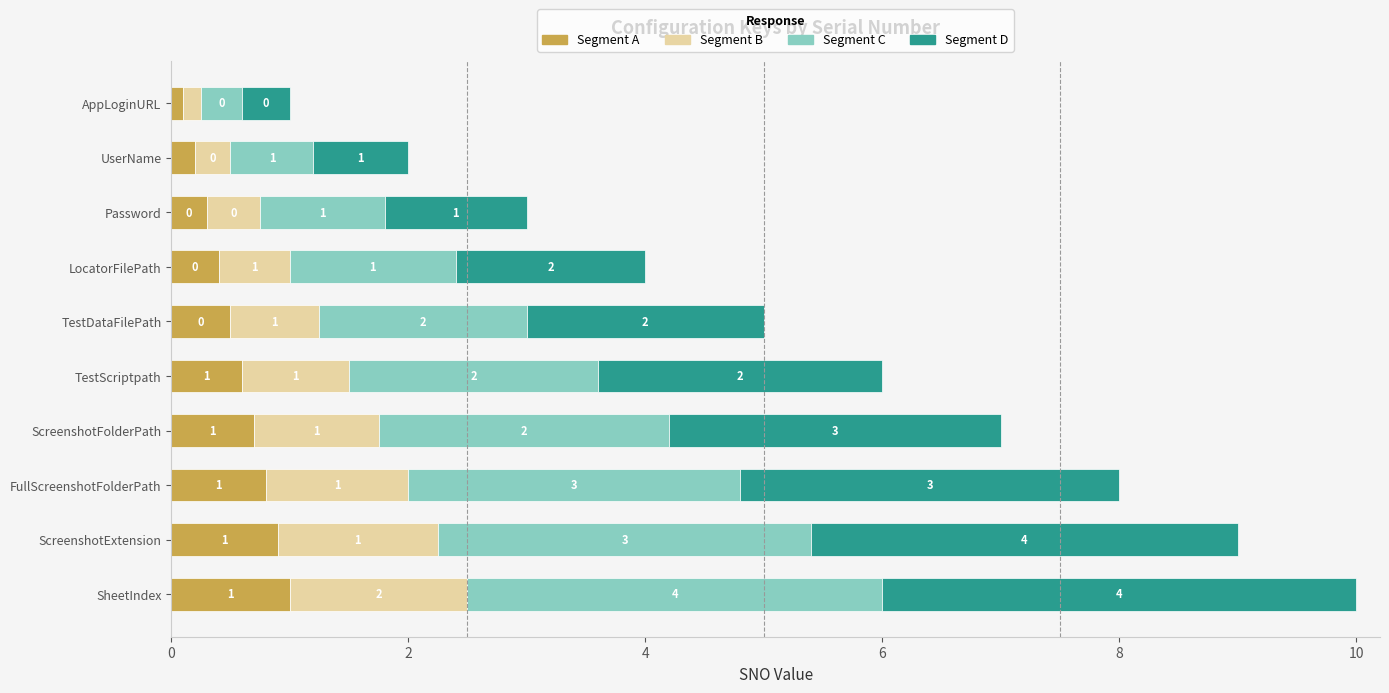

Is it true that Segment A equals 0.5 at TestDataFilePath?

True